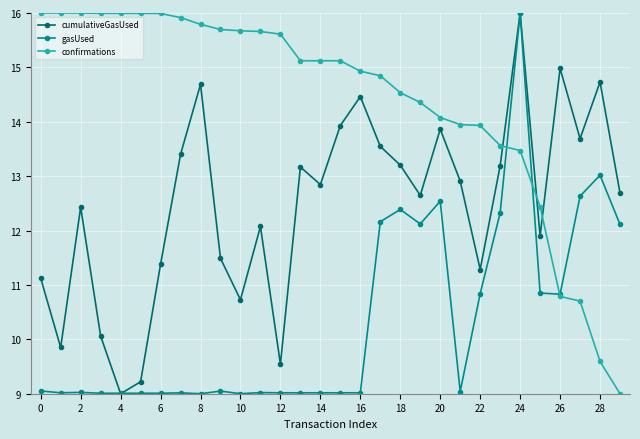

What is the smallest value displayed?

9.0